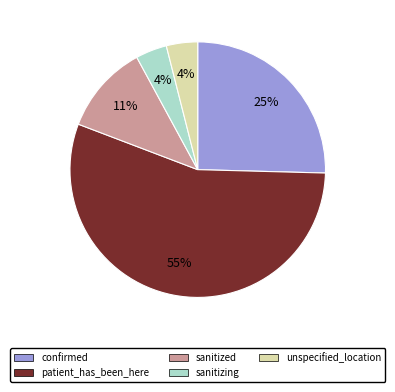

What percentage is the confirmed slice, to the nearest percent?

25%